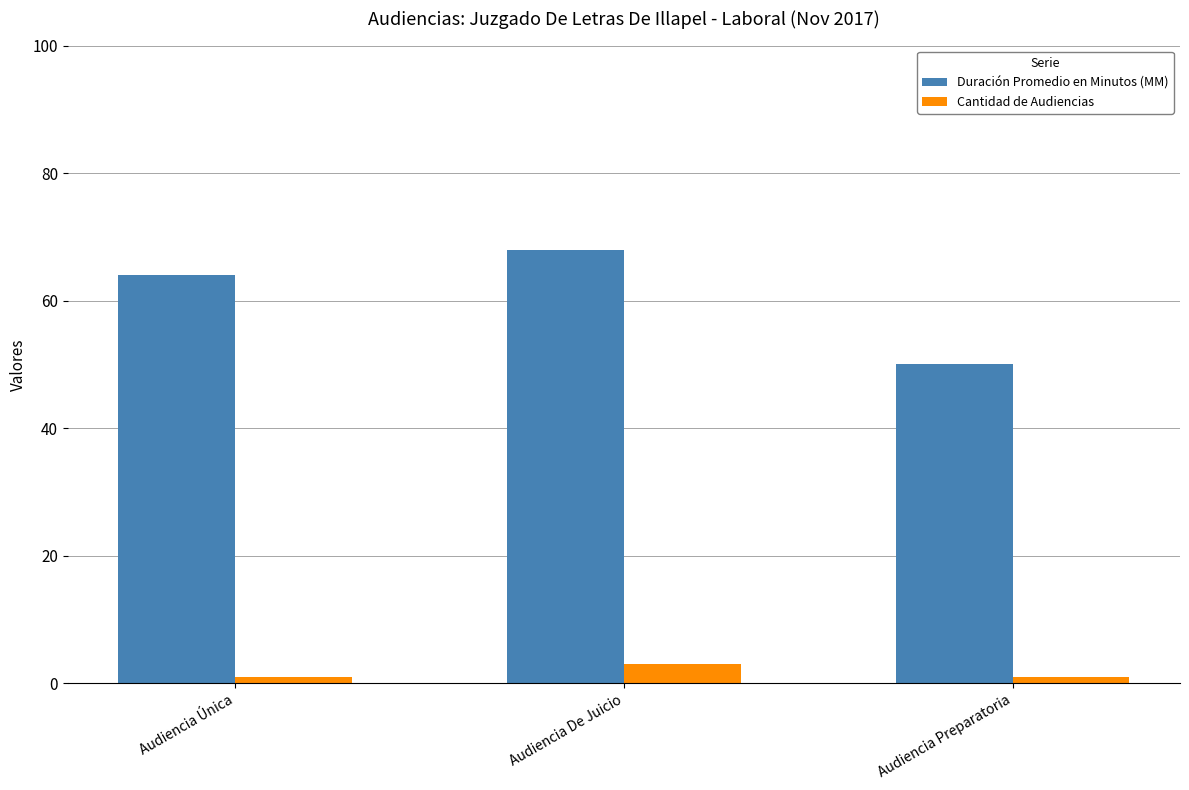

Where is Duración Promedio en Minutos (MM) nearest to the value 59?

Audiencia Única